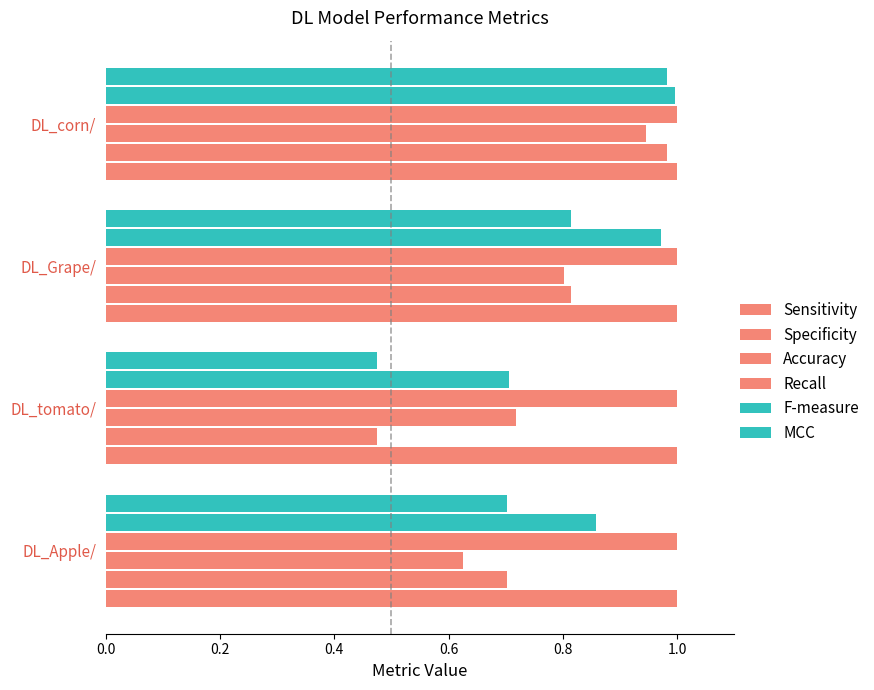

Count the number of categories in the chart.

4